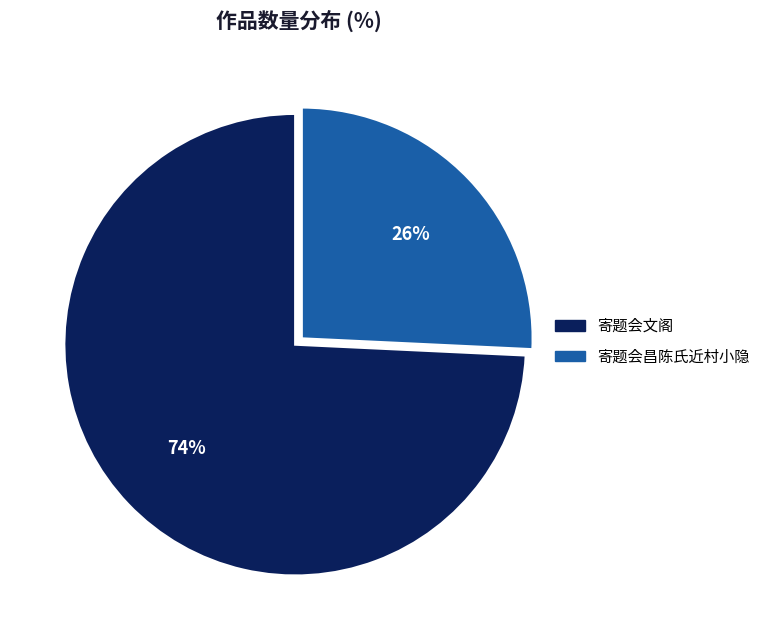

To the nearest percent, what is the average slice percentage?

50%